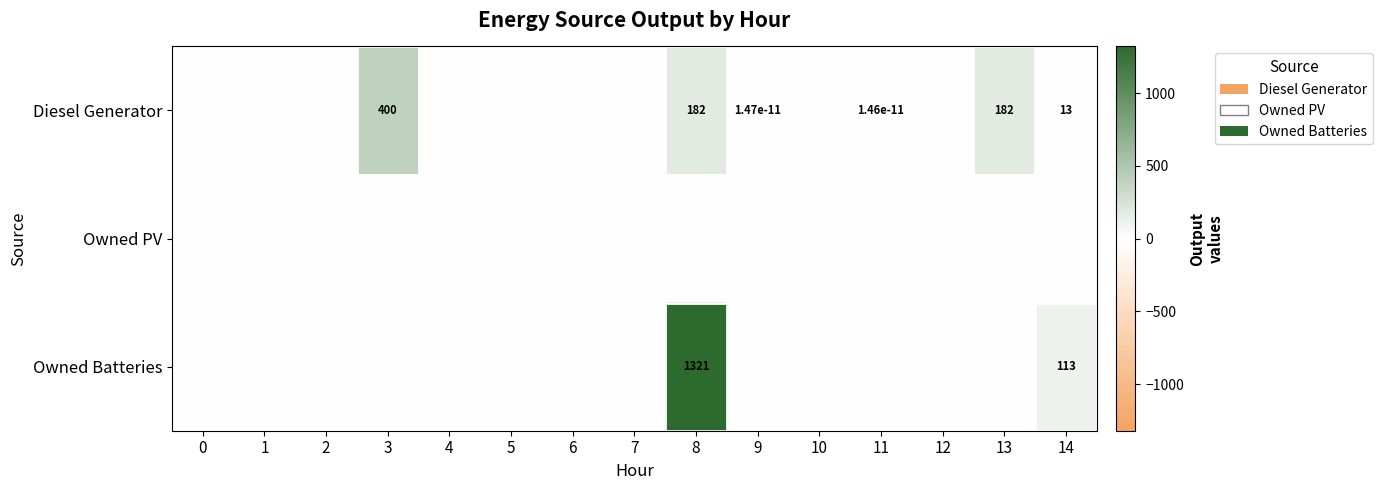

The Diesel Generator series shows 121.8 at 13. True or false?

False